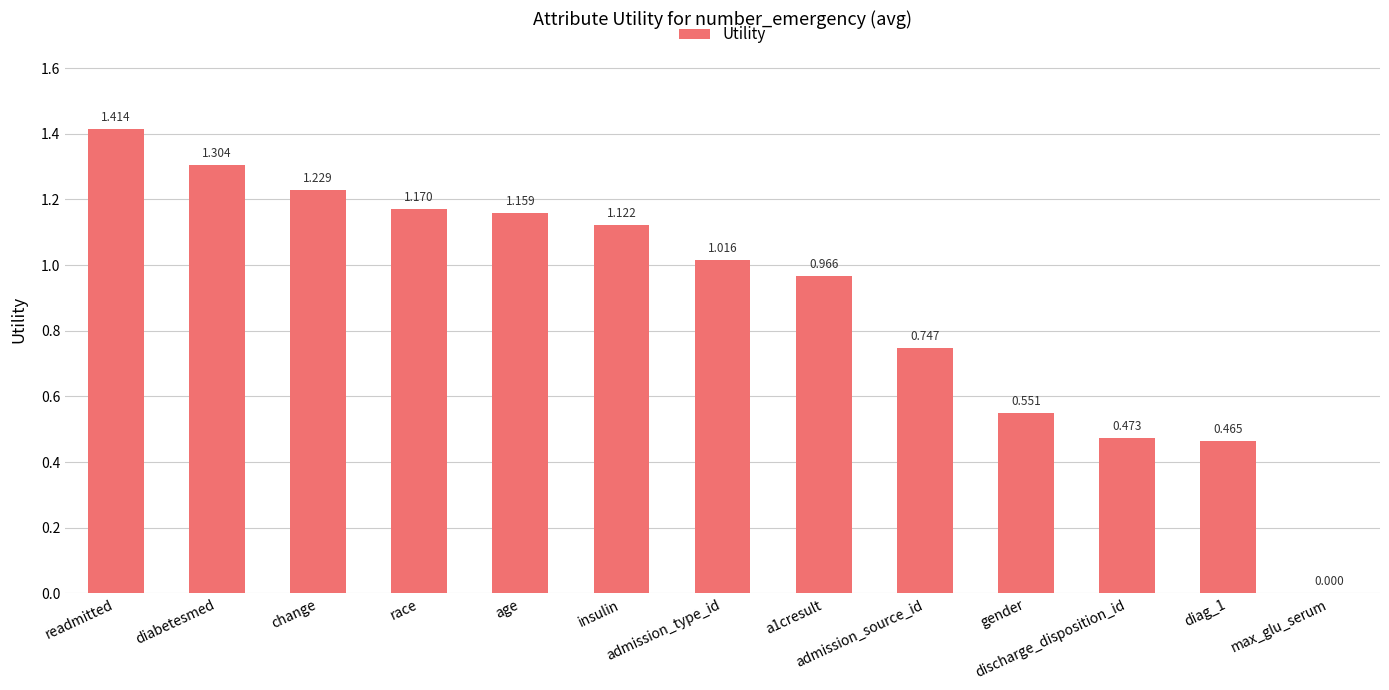

Does the chart contain stacked bars?

No